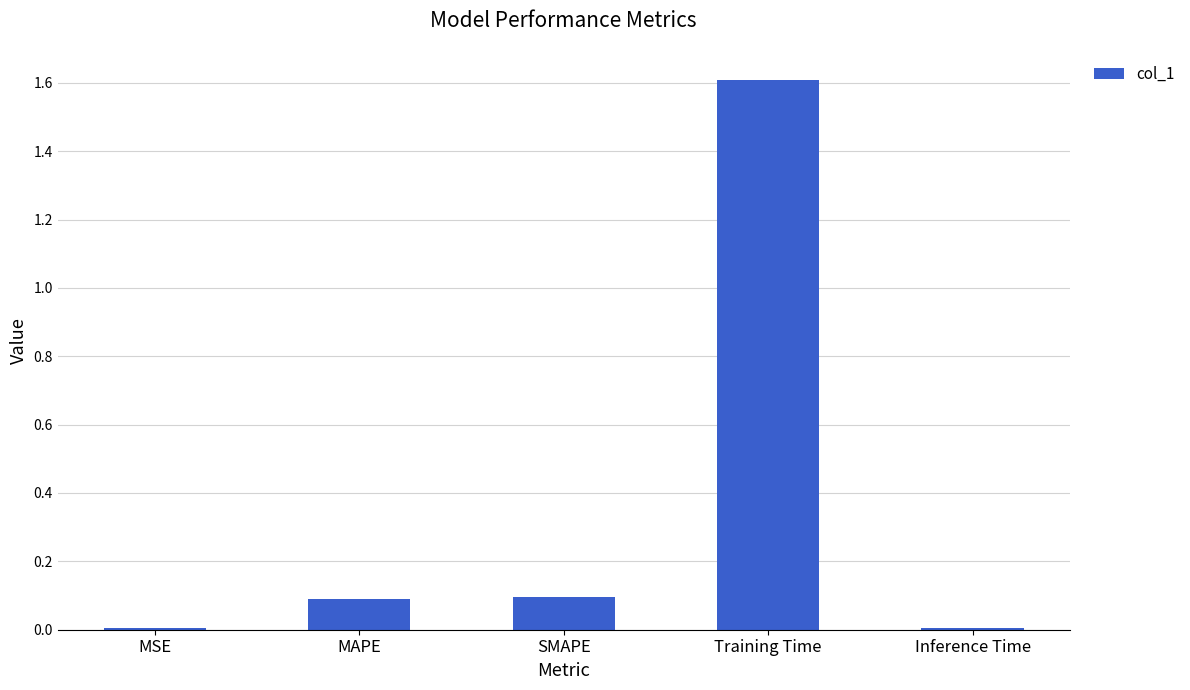

Read the value at MAPE.

0.1